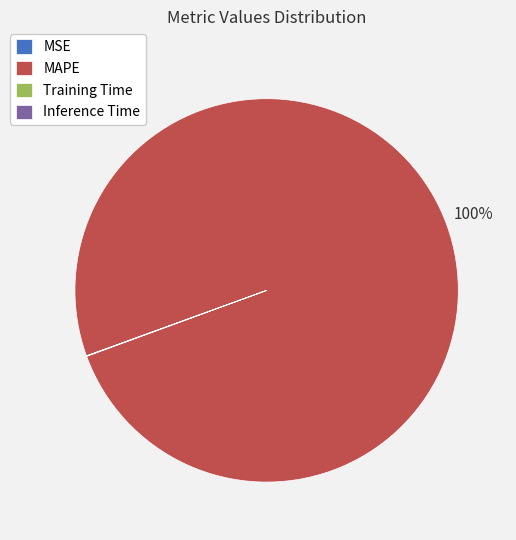

Which category has the biggest portion of the pie?

MAPE